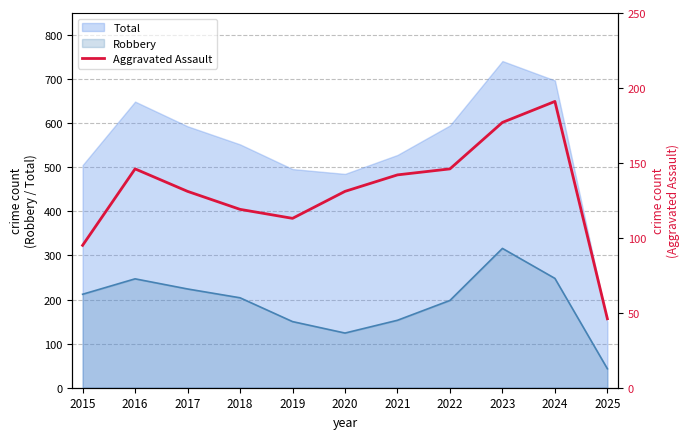

Is it true that the value at 2018 is 41?

False